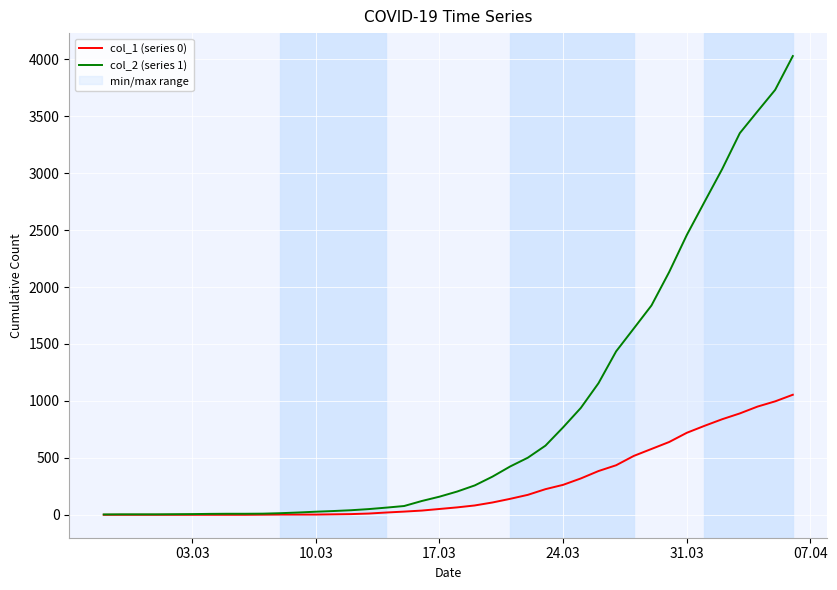

What is the minimum value for col_2 (series 1)?

3